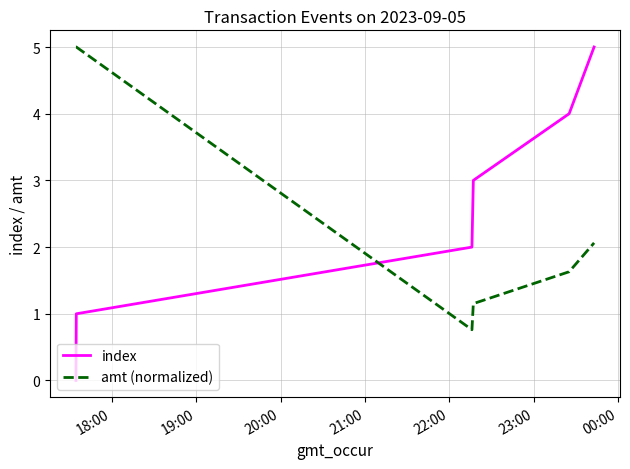

After their last crossing, which series has the higher values: amt (normalized) or index?

index